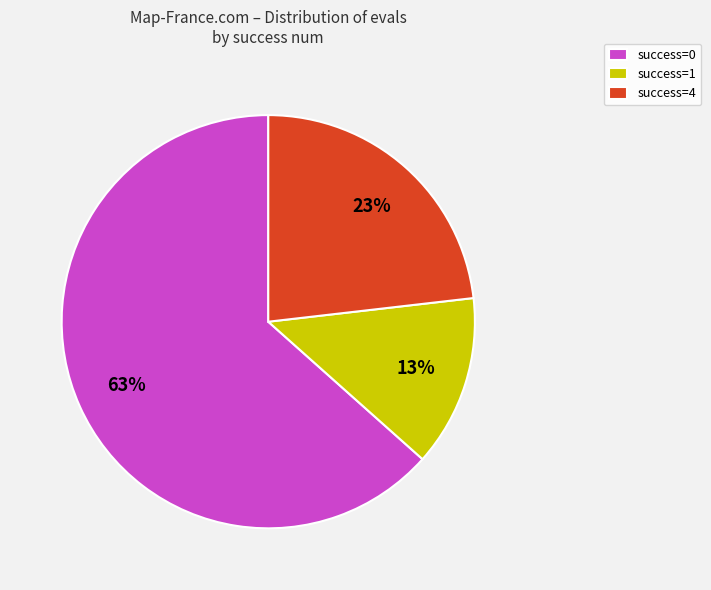

Is there any slice that represents more than half of the pie?

Yes